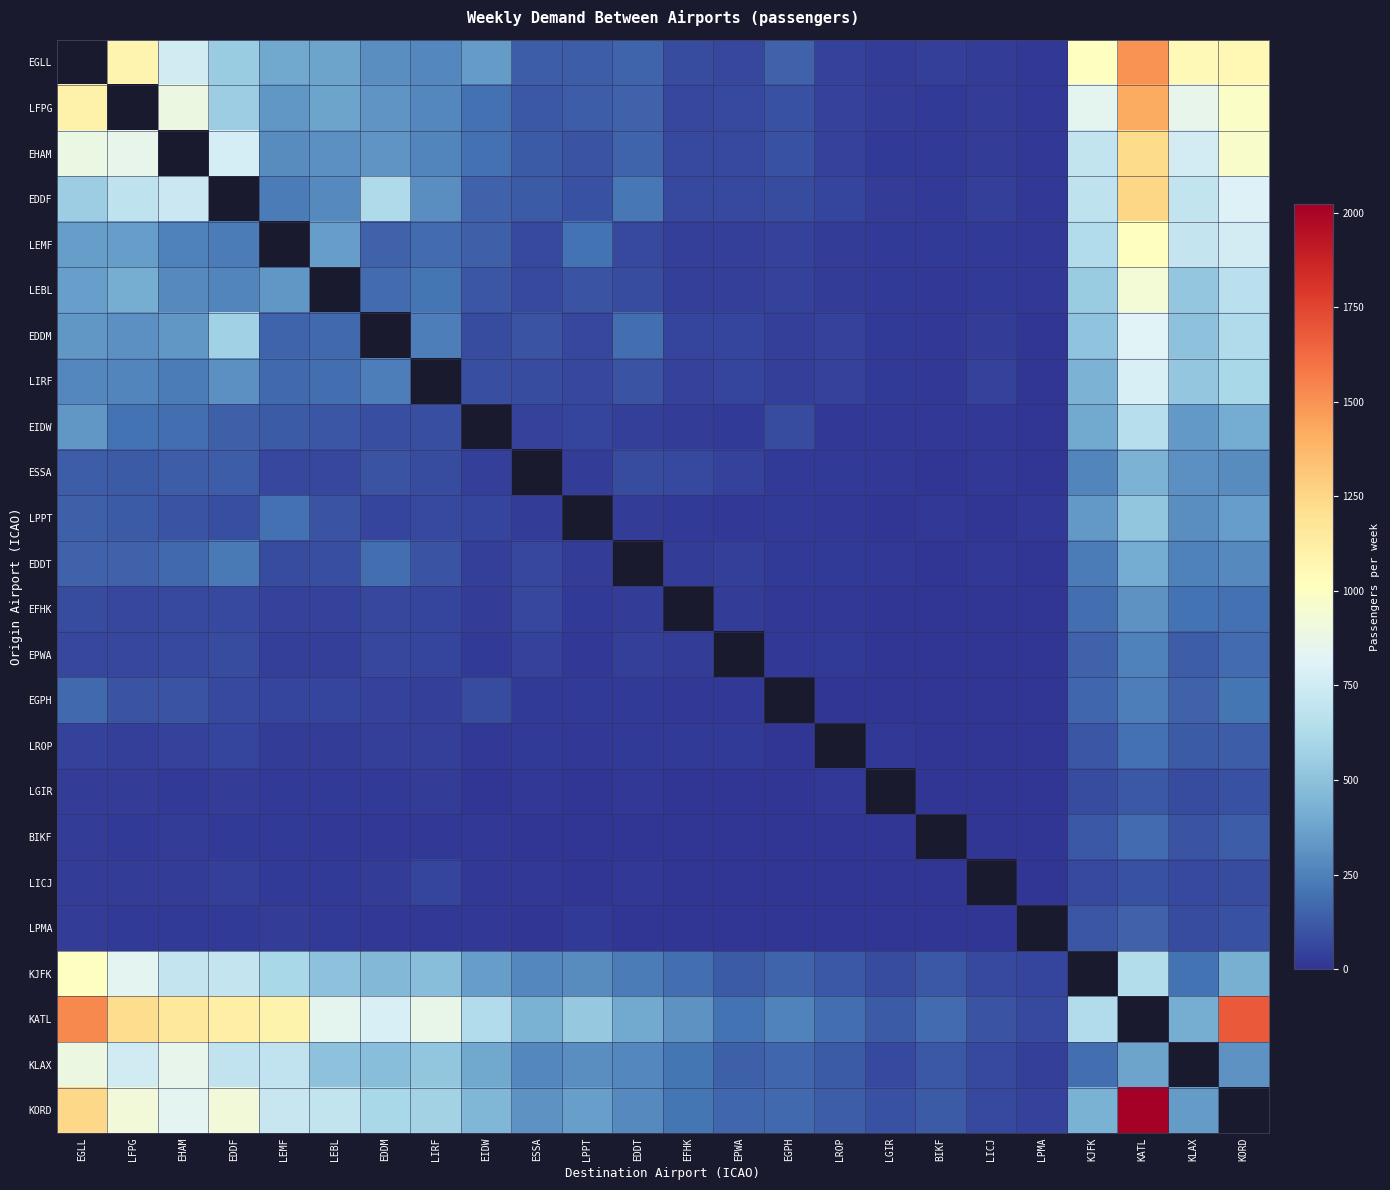

What is the maximum value shown in the chart?

2024